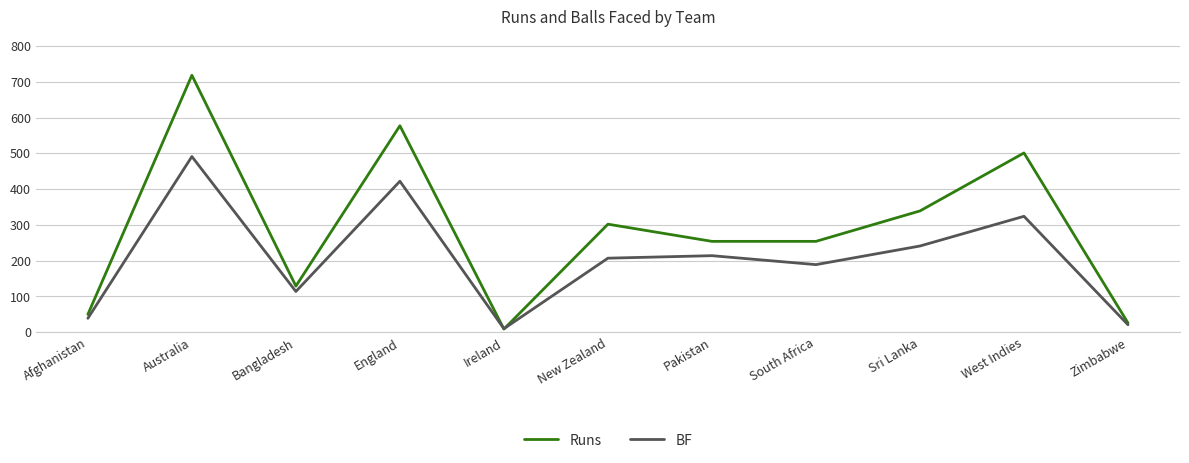

At which category does Runs reach its first local peak?

Australia